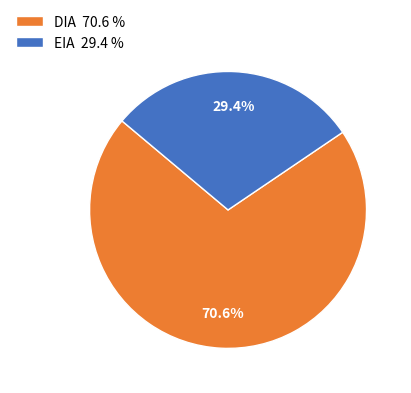

Does any single category account for the majority?

Yes